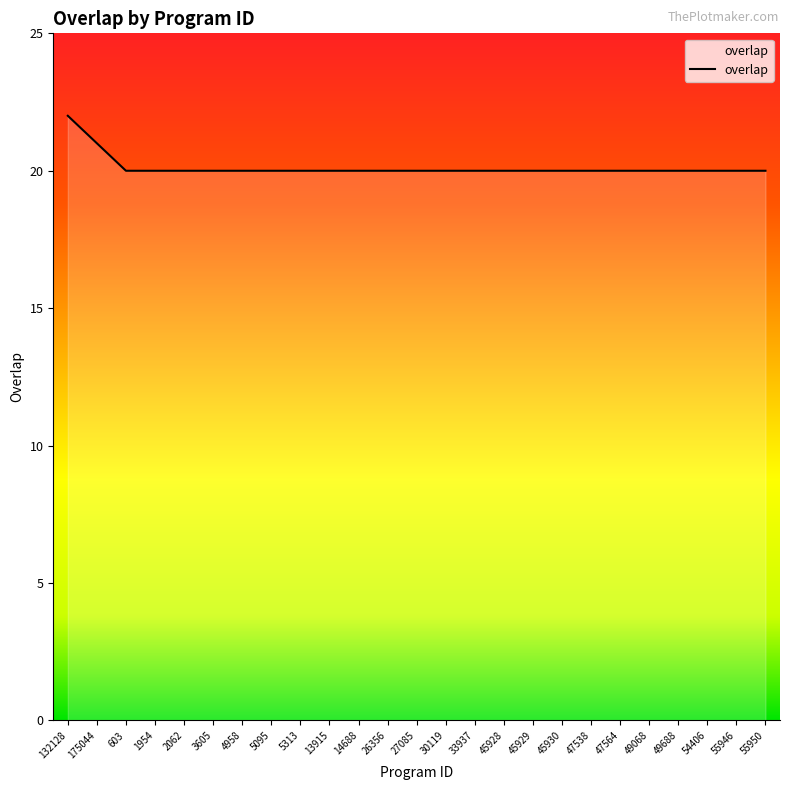

What is the difference between the maximum and minimum values?

2